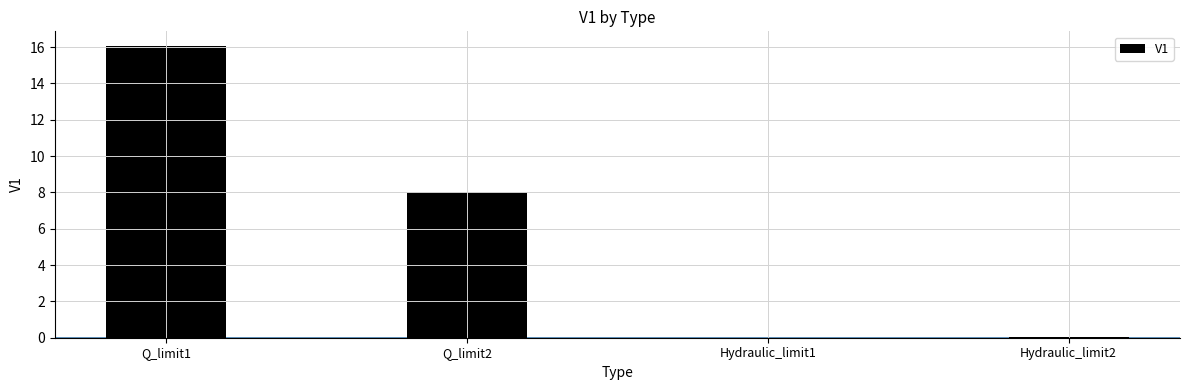

True or false: the data shows 0.1 at Hydraulic_limit2.

True